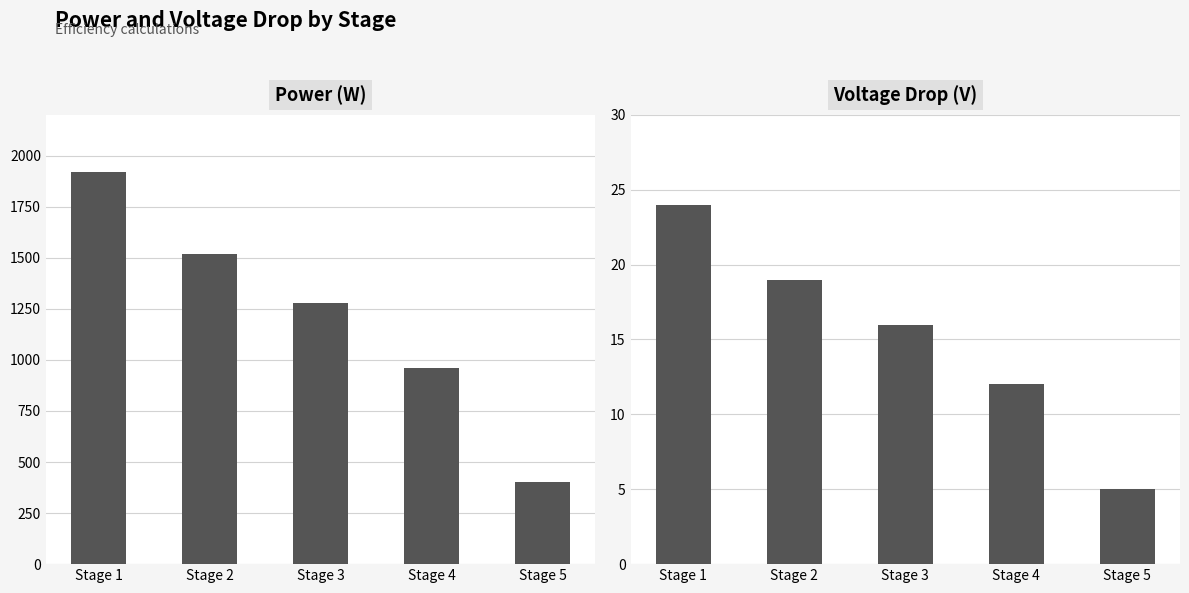

What are all the series names shown in the legend?

Power (W), Voltage Drop (V)